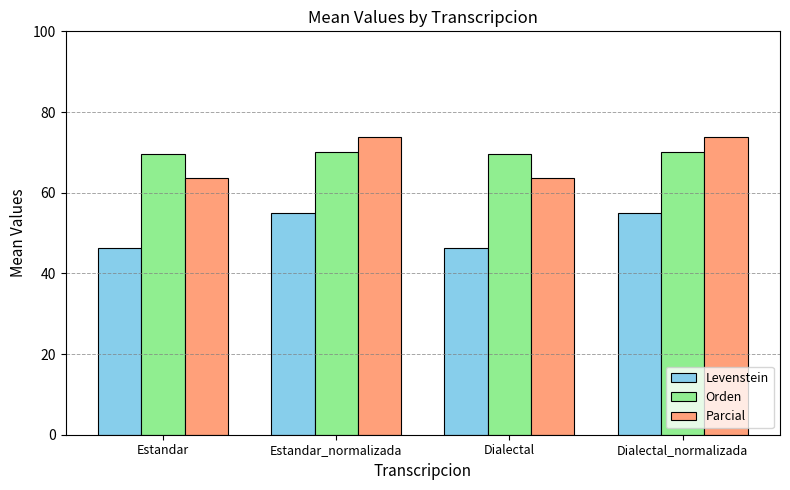

What is the difference between the maximum and minimum values in the Orden series?

0.5